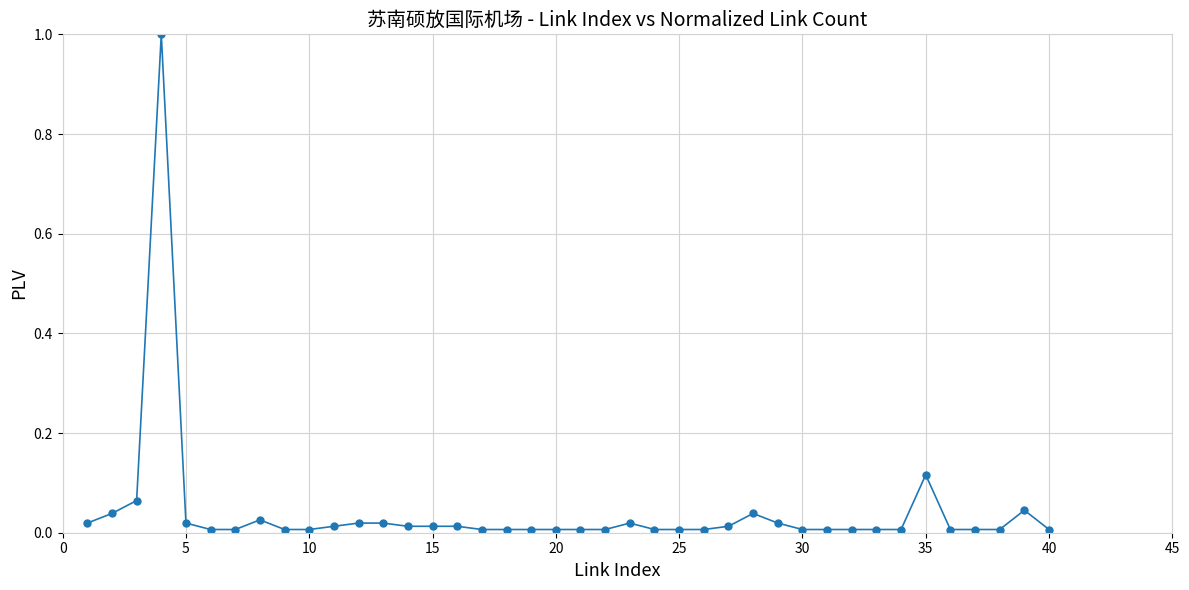

True or false: the data has more than 2 interior local peaks.

True